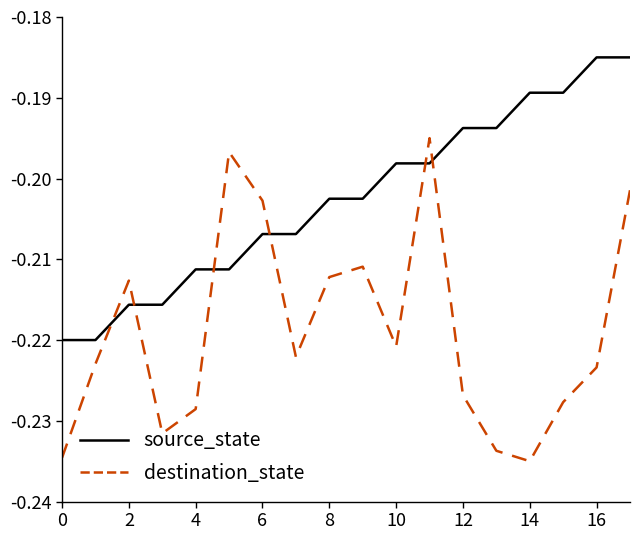

Which series has the largest total across all categories?

source_state